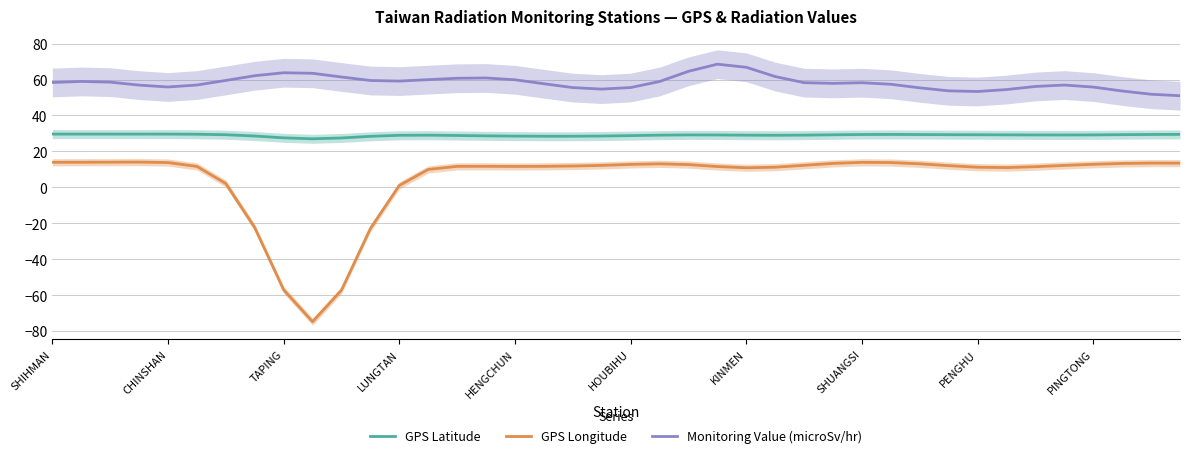

Is it true that Monitoring Value (microSv/hr) equals 58.2 at SHUANGSI?

True